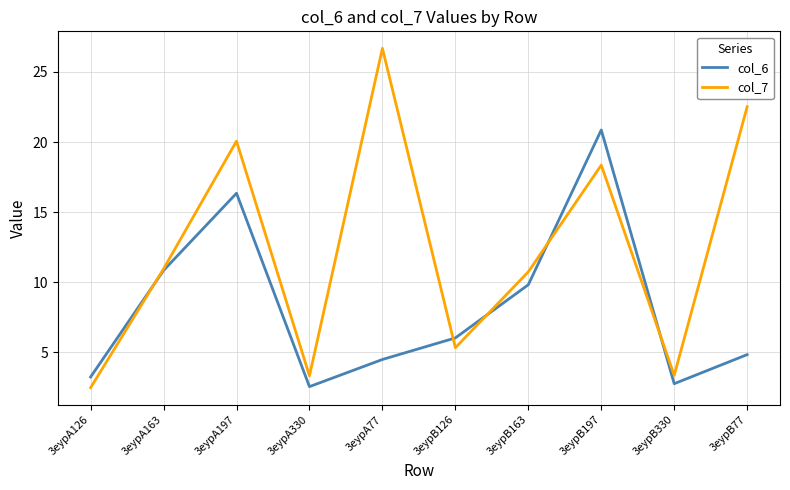

What is the difference between the maximum and second lowest values in the col_6 series?

18.1